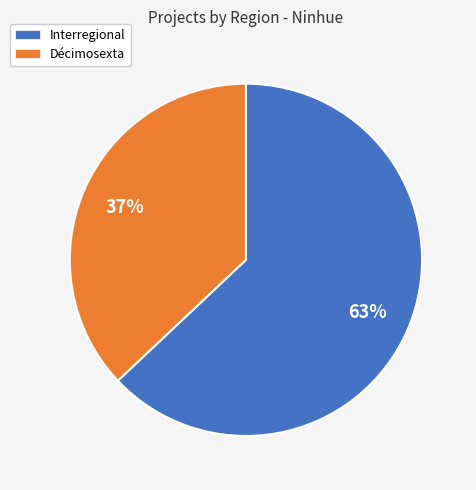

What percentage is the Interregional slice, to the nearest percent?

63%